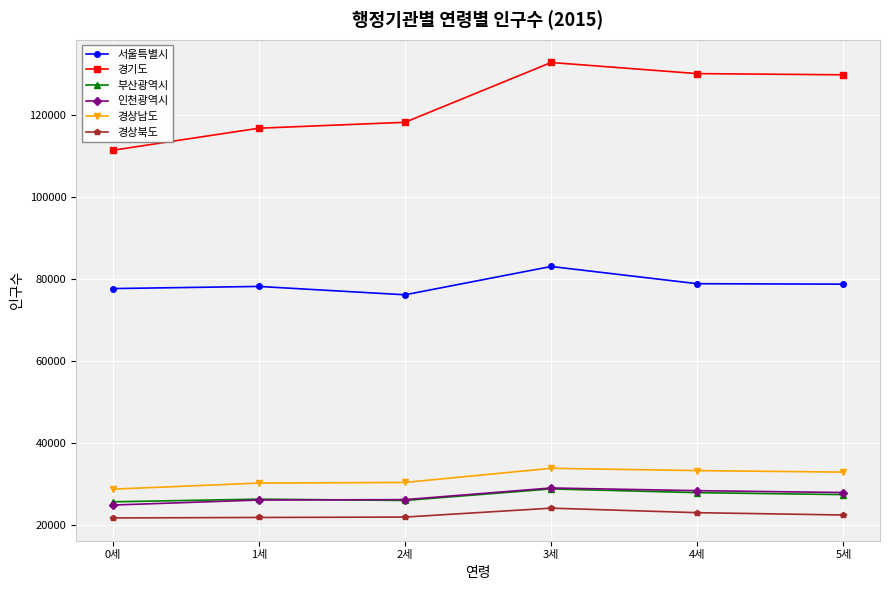

Which series has the largest total across all categories?

경기도